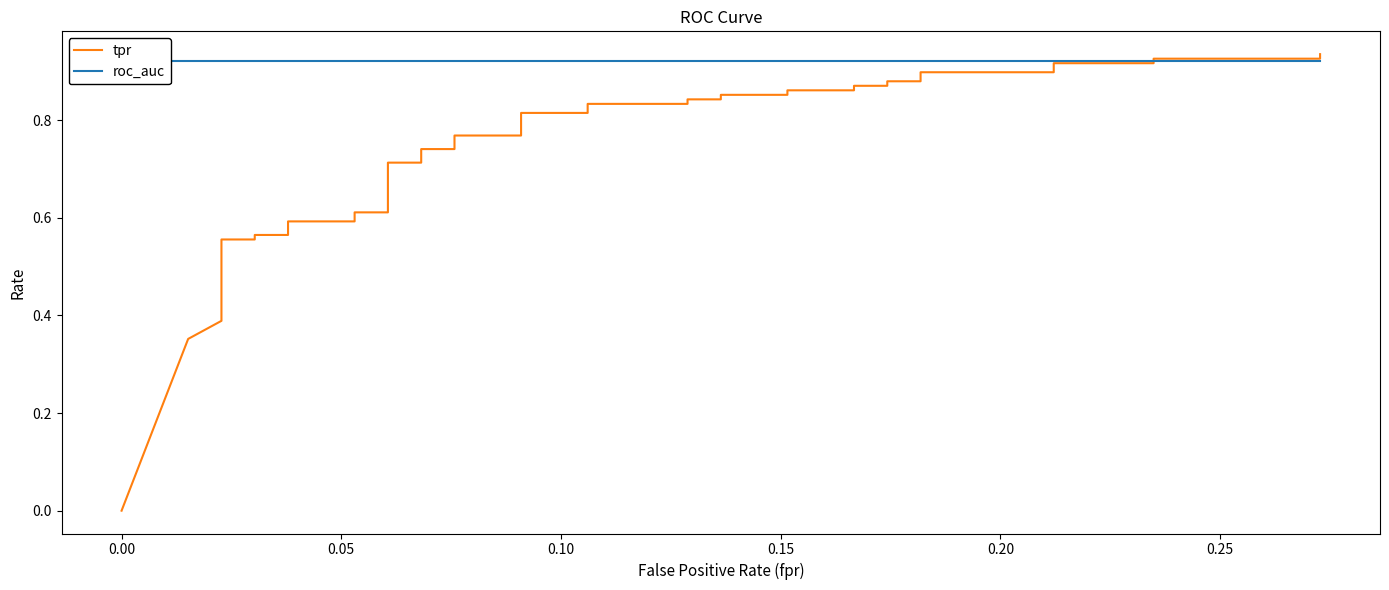

Is the value of roc_auc at 17 greater than the value of tpr at 28?

Yes